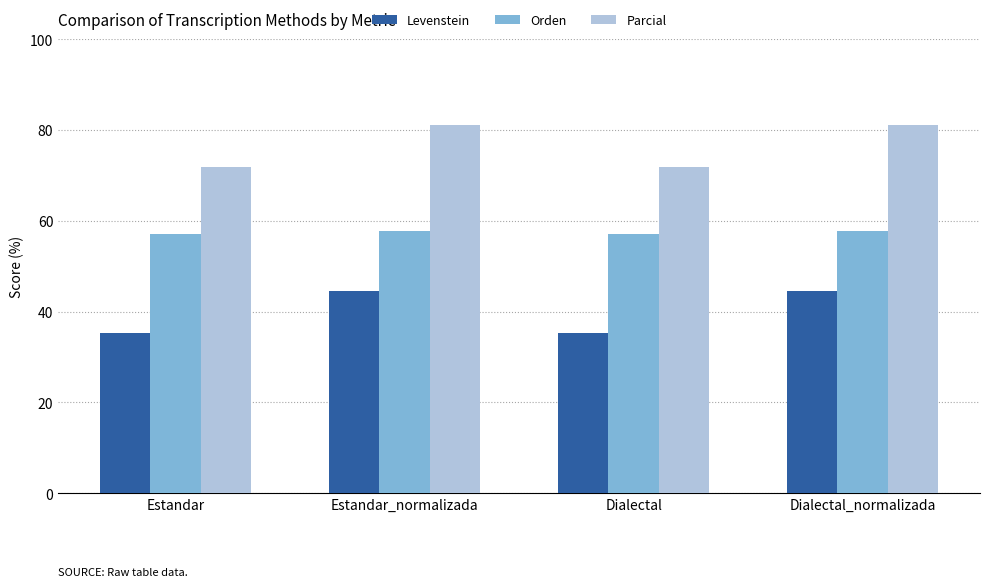

What is the difference between the highest and lowest values at Dialectal?

36.4